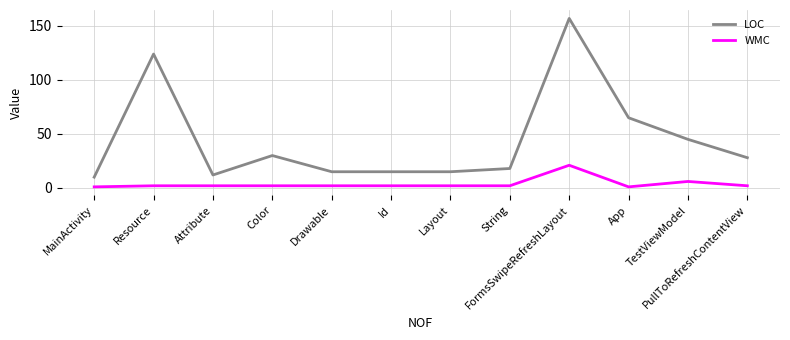

Which series has the largest range (max minus min)?

LOC